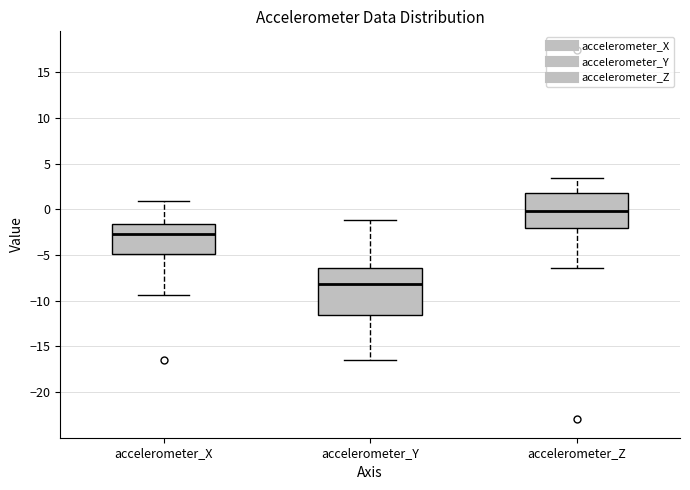

Where is the lower edge of the box for accelerometer_X on the y-axis? The values are not printed on the chart, so give them approximately, as read against the axis.

-5.0